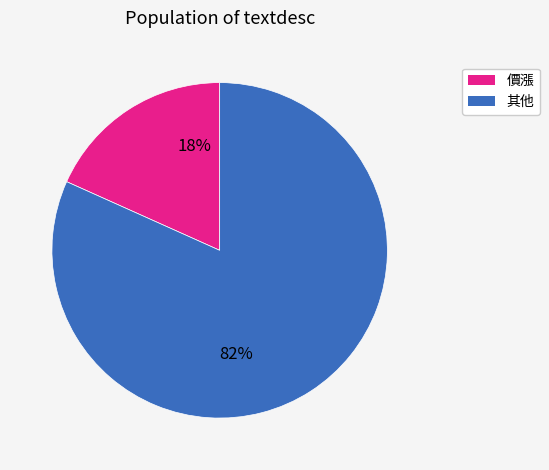

Is there a majority slice in this chart?

Yes